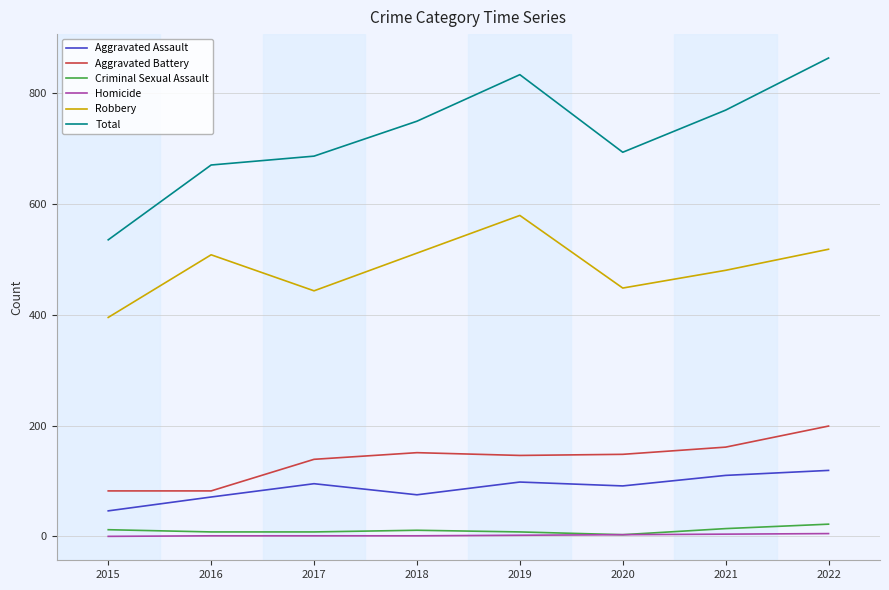

What is the difference between the maximum and minimum values in the Criminal Sexual Assault series?

19